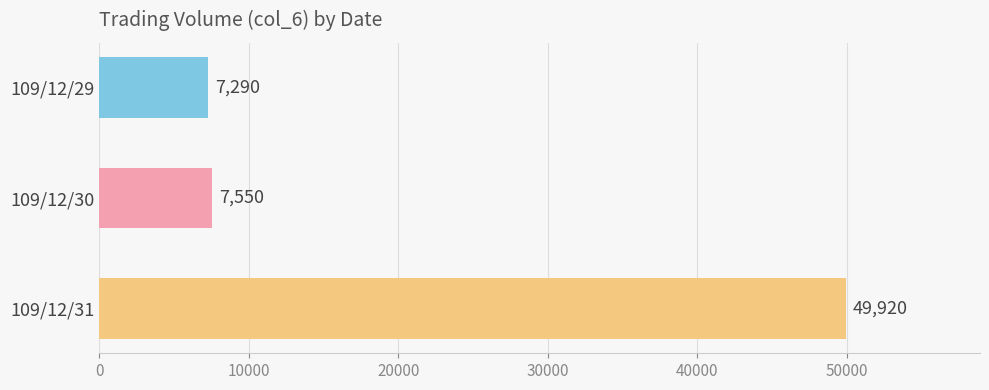

What is the value of the 1st bar from the top?

7290